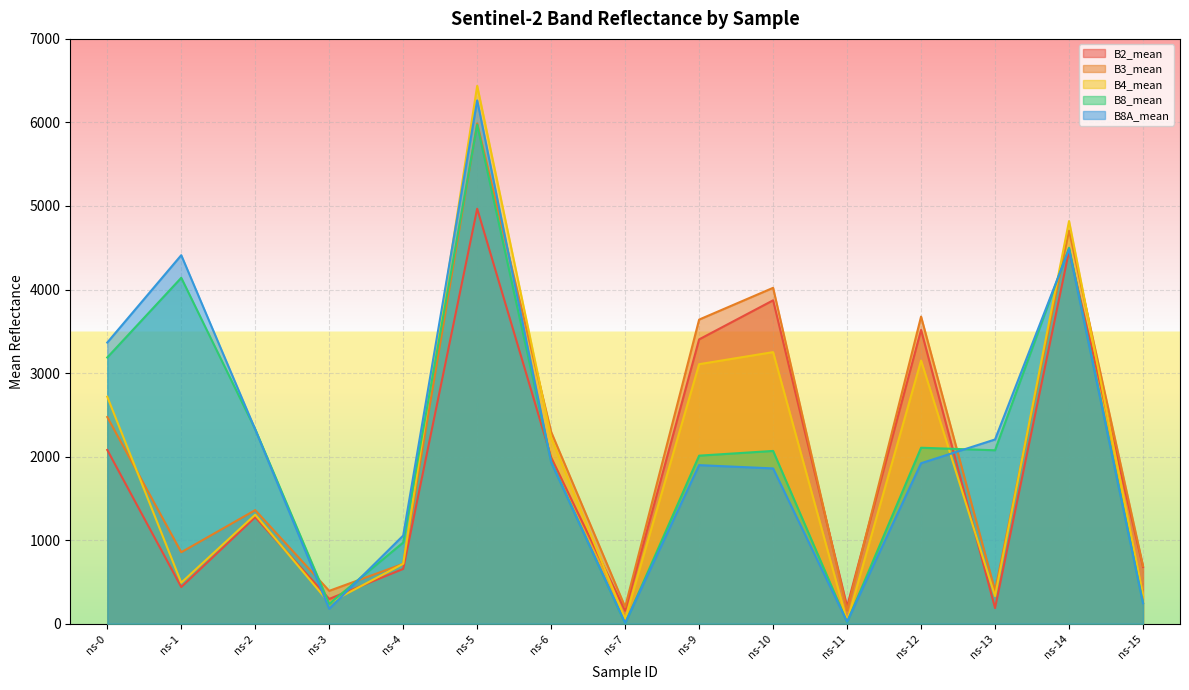

In B8A_mean, how many points are lower than both neighbors (excluding endpoints)?

3